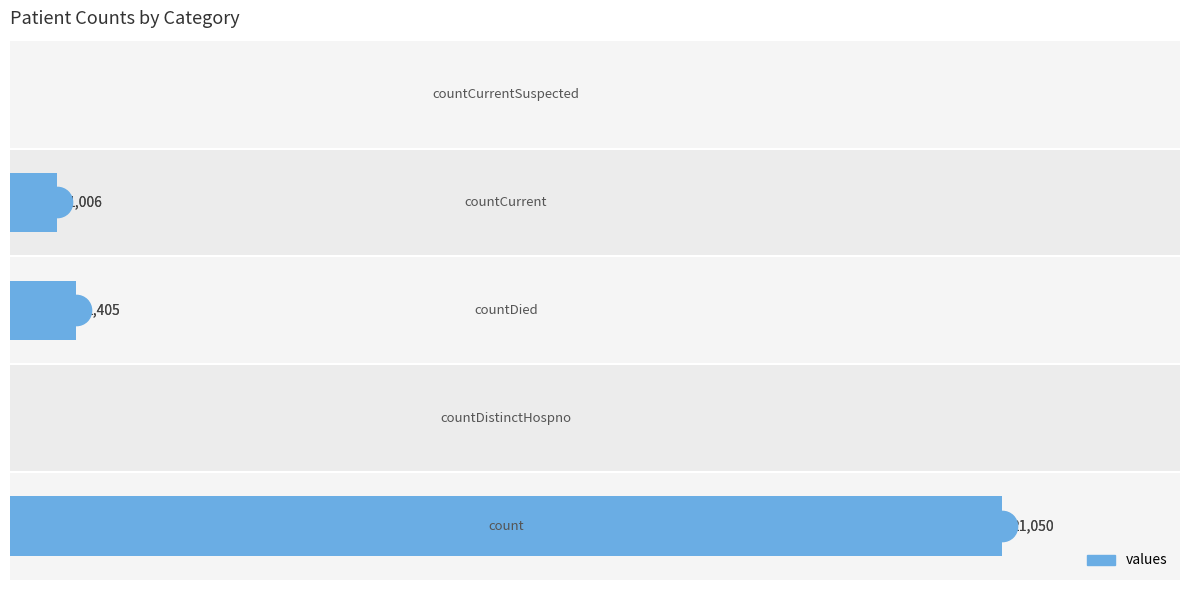

What is the sum of all values?

23461